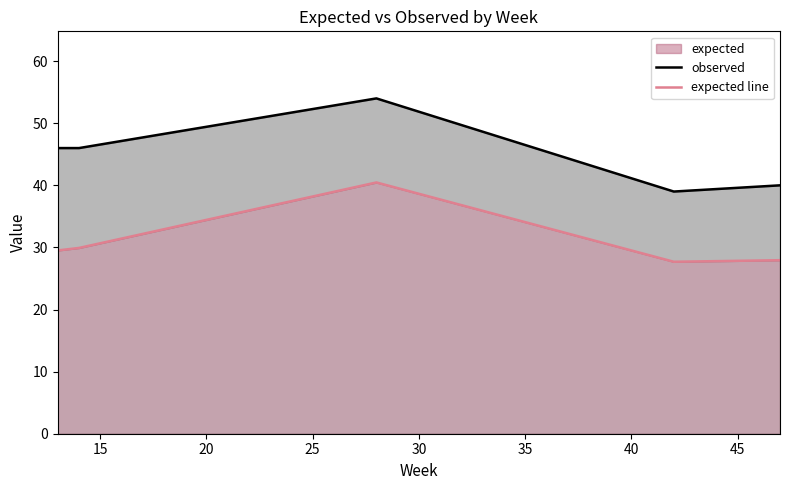

What is the sum of all expected line values?

155.5